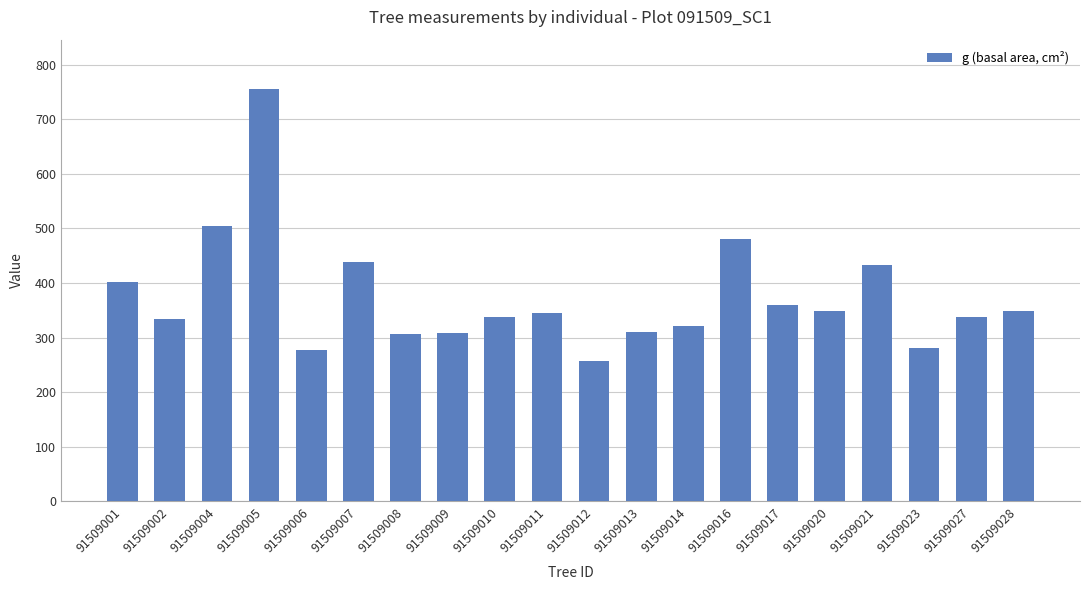

What is the maximum value shown in the chart?

755.1